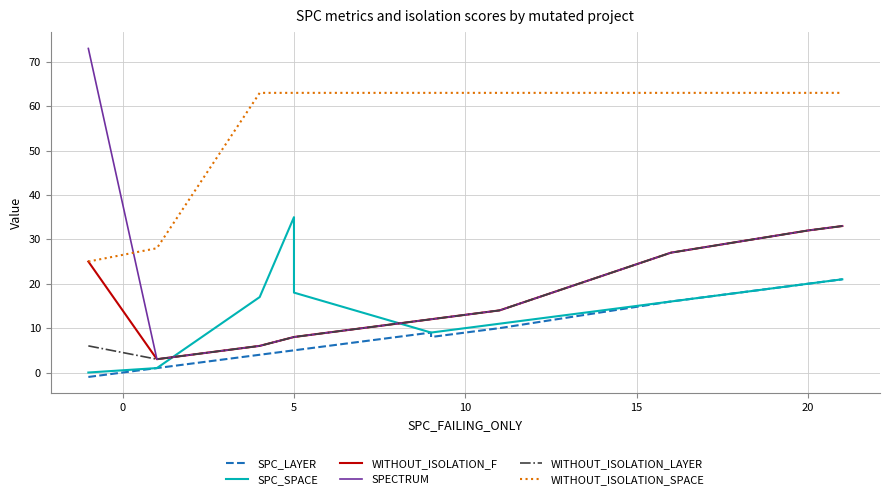

How many lines are shown in the chart?

6